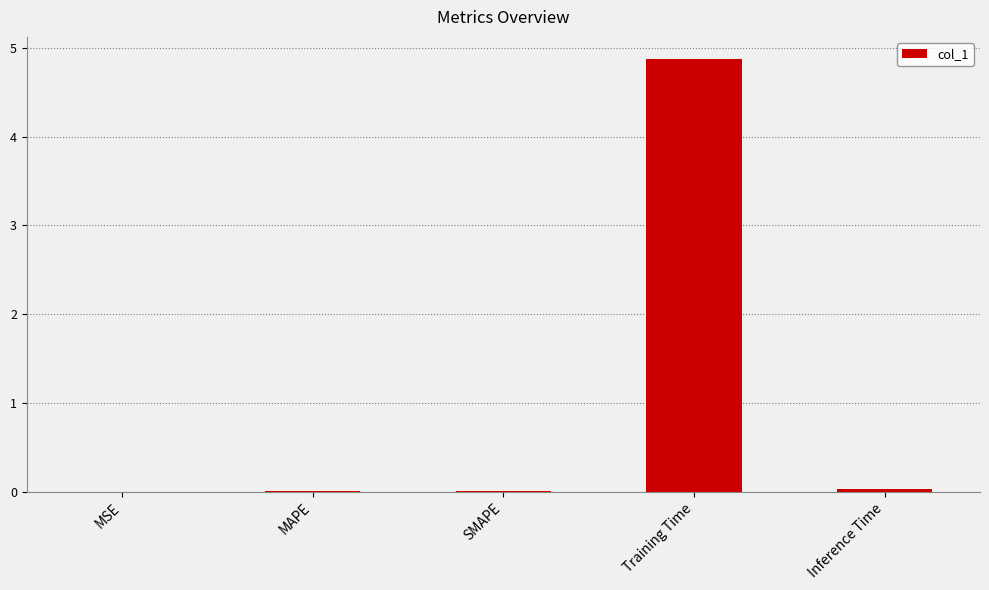

What is the sum of all values?

4.9